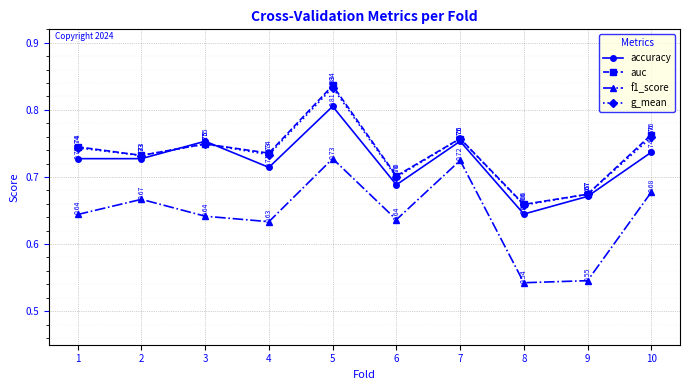

True or false: f1_score and accuracy intersect in this chart.

False